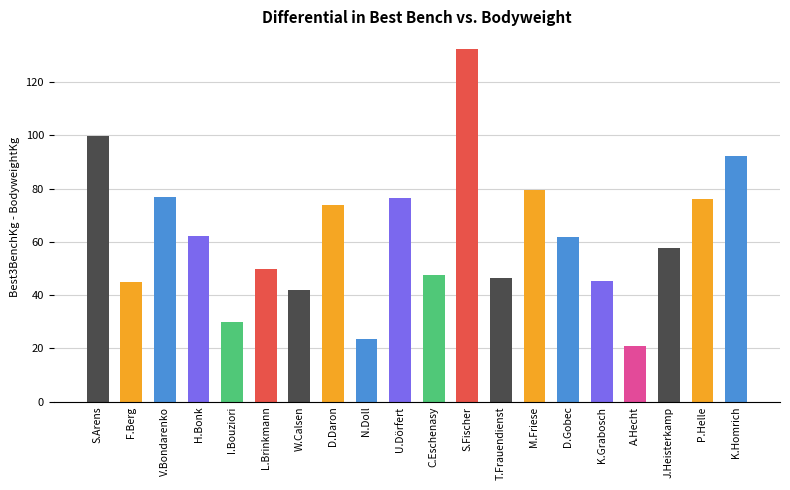

What is the change in value from F.Berg to I.Bouziori?

-15.0